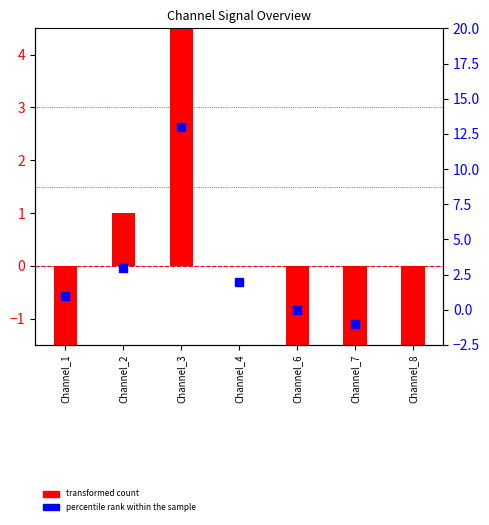

At how many categories does at least one series exceed -4?

6